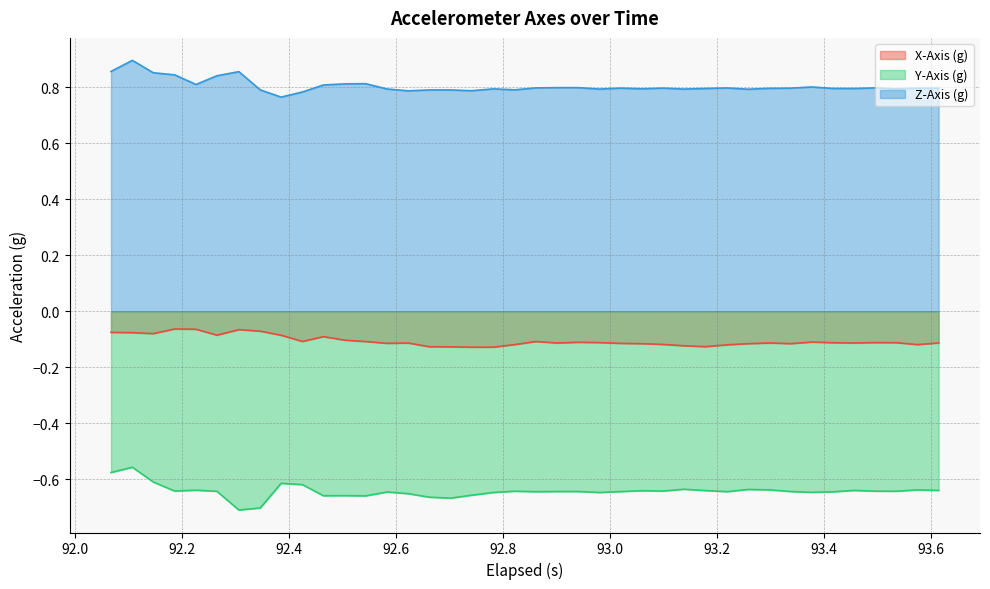

Which series has the largest total across all categories?

Z-Axis (g)